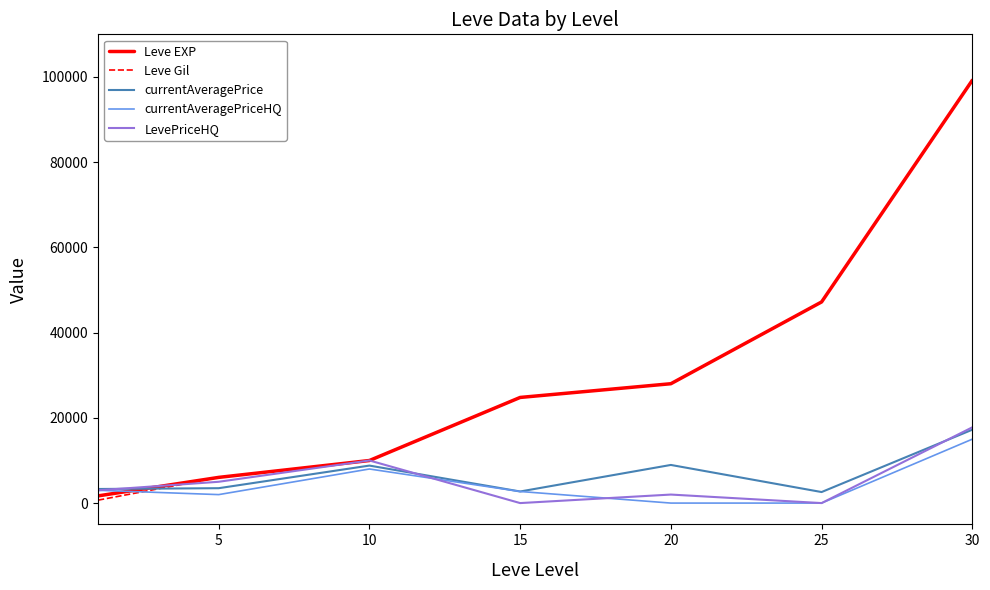

Which series has the largest range (max minus min)?

Leve Gil